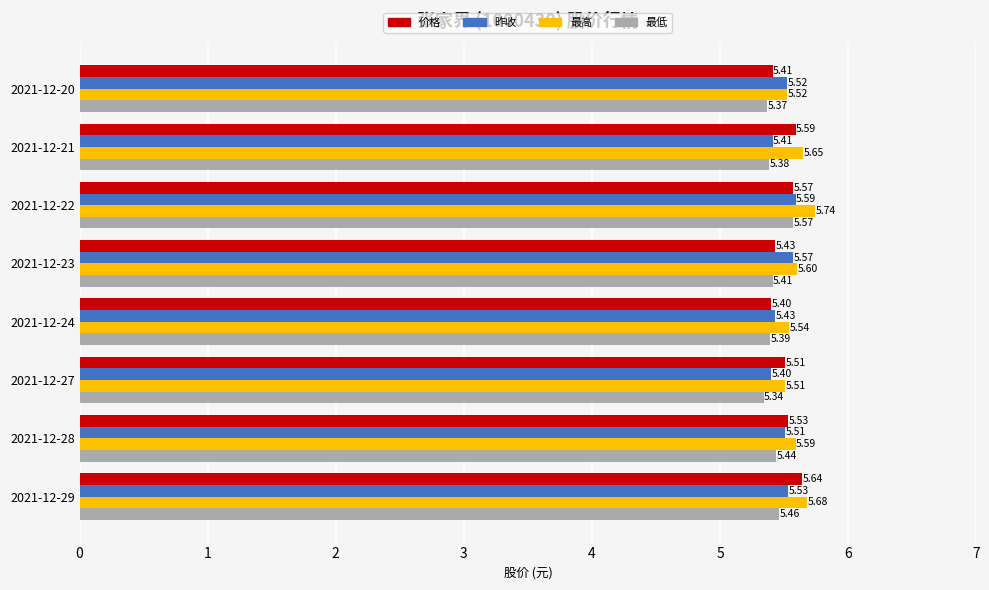

Which series has the largest total across all categories?

最高